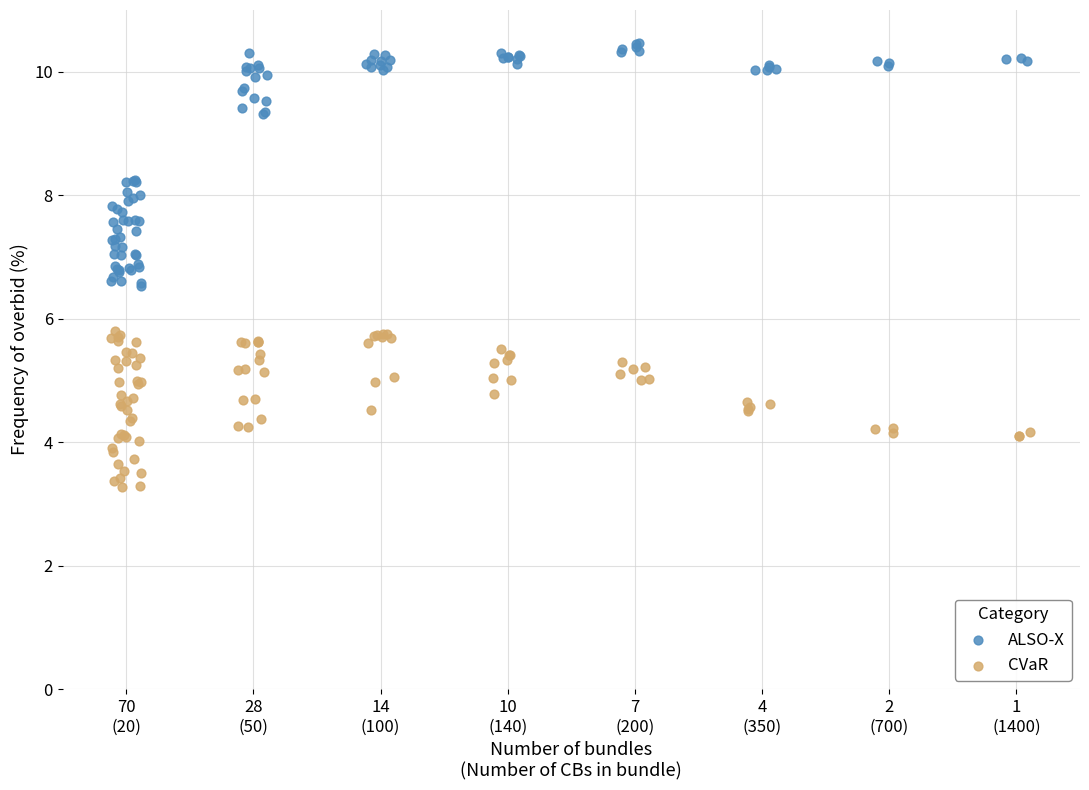

Which series has the widest spread of Y values?

ALSO-X